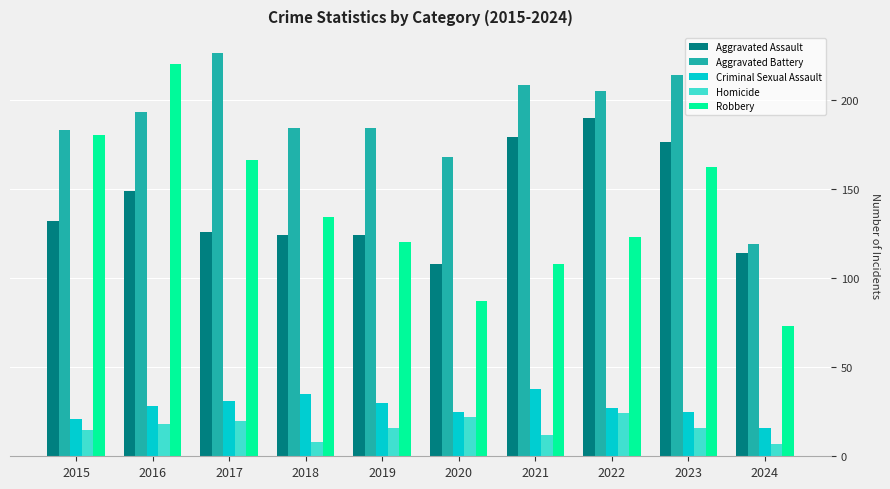

Which label corresponds to the largest value in the chart?

2017